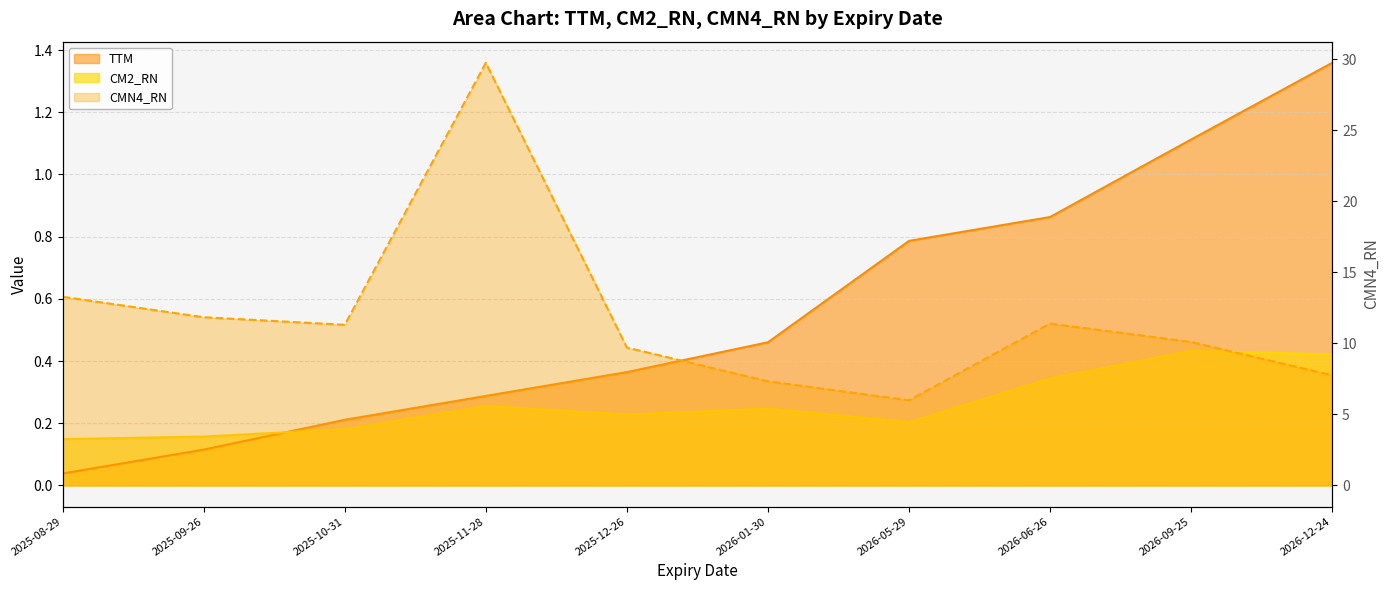

What is the label of the 3rd point from the left?

2025-10-31